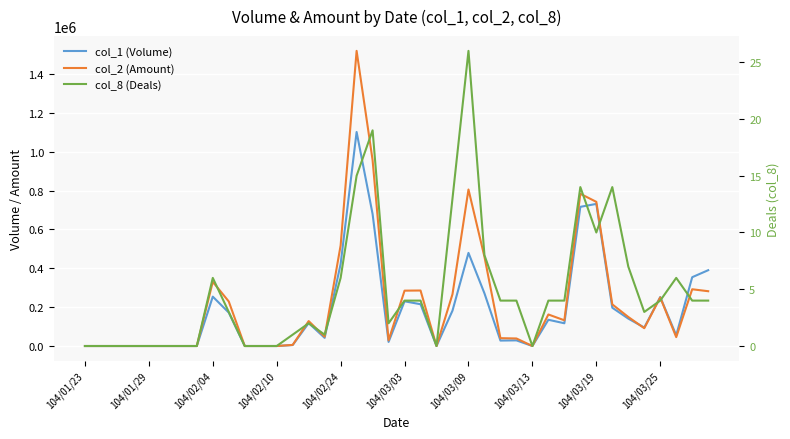

Which label corresponds to the smallest value in the chart?

104/01/23